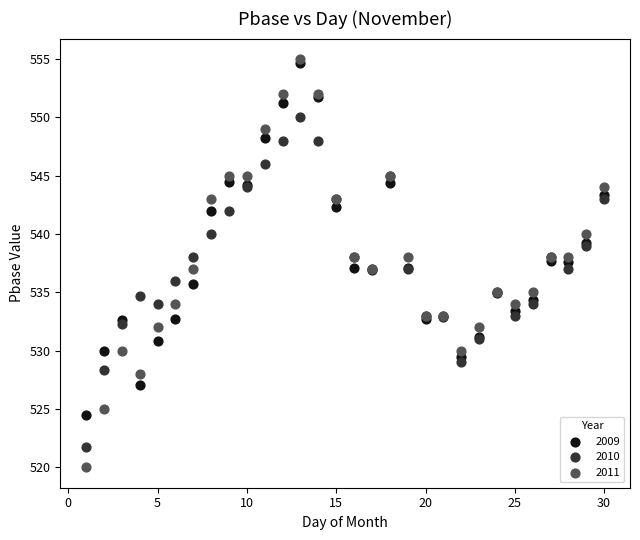

What are all the series names shown in the legend?

2009, 2010, 2011